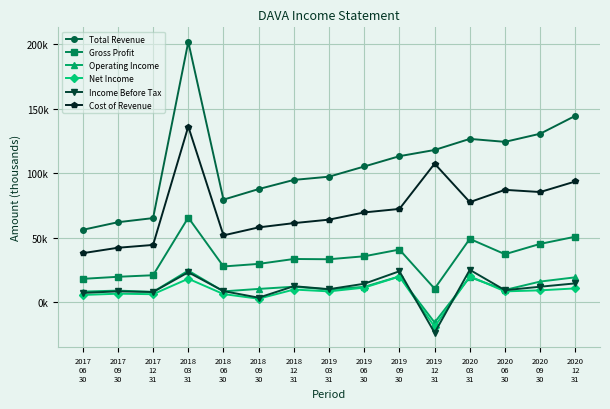

What are all the series names shown in the legend?

Total Revenue, Gross Profit, Operating Income, Net Income, Income Before Tax, Cost of Revenue